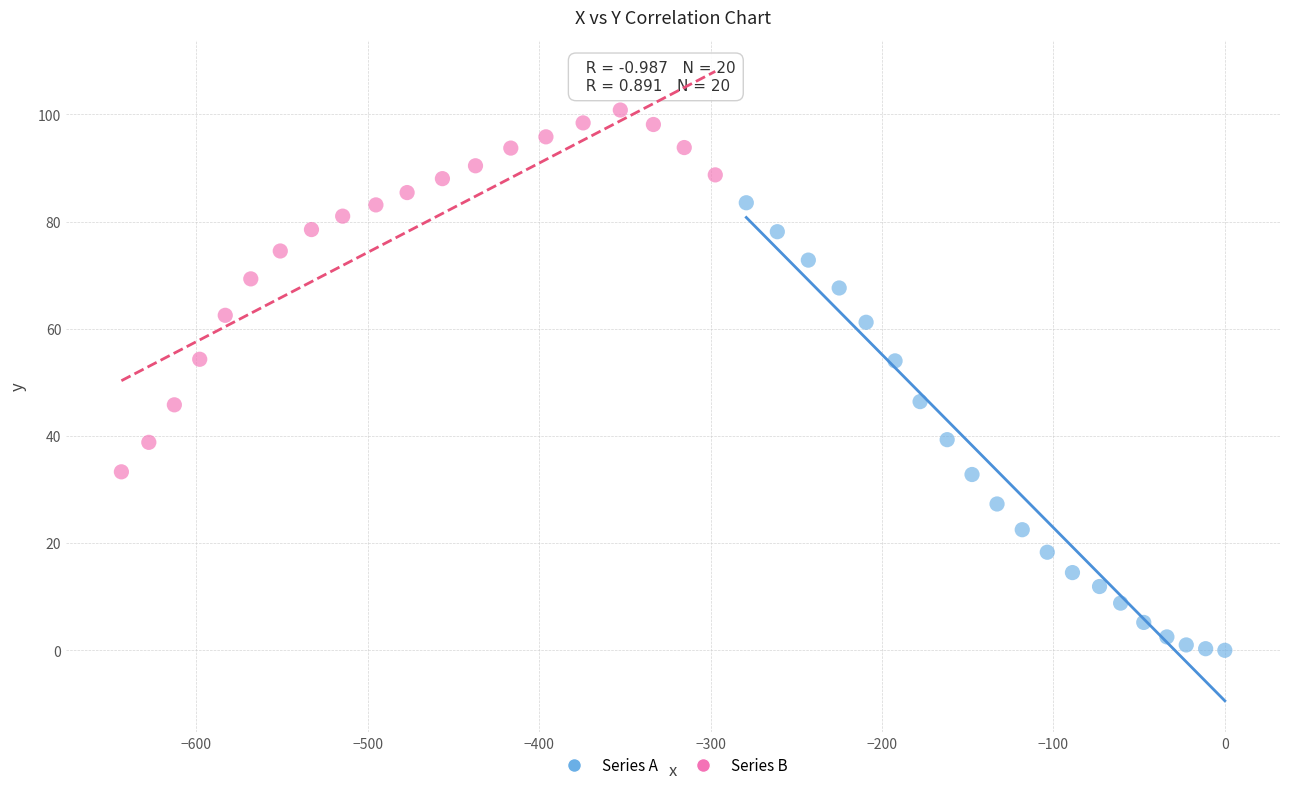

Which series contains the lowest Y value?

Series A